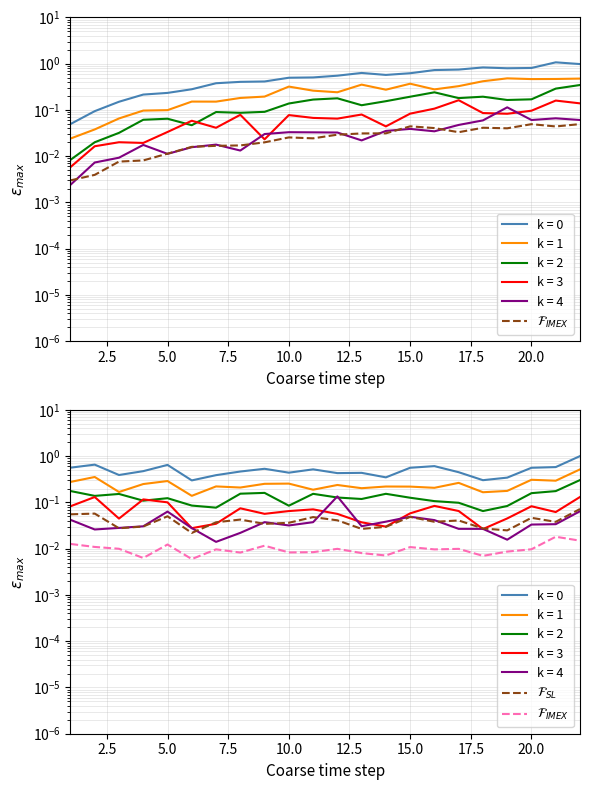

How many $\mathcal{F}_{SL}$ values are between 0 and 1?

22